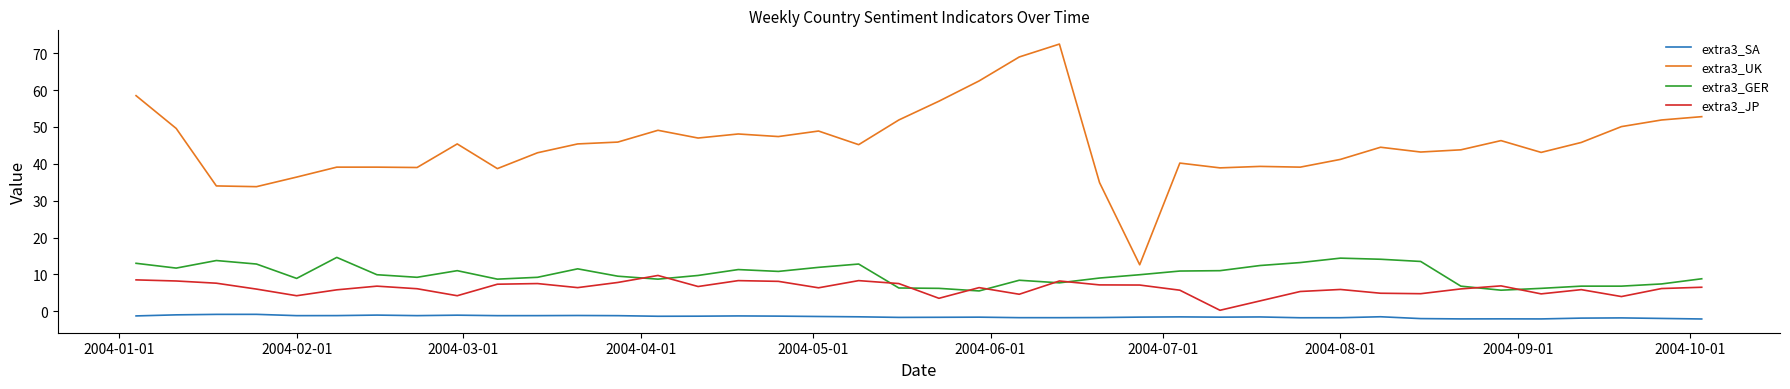

True or false: extra3_SA and extra3_JP cross at least once.

False